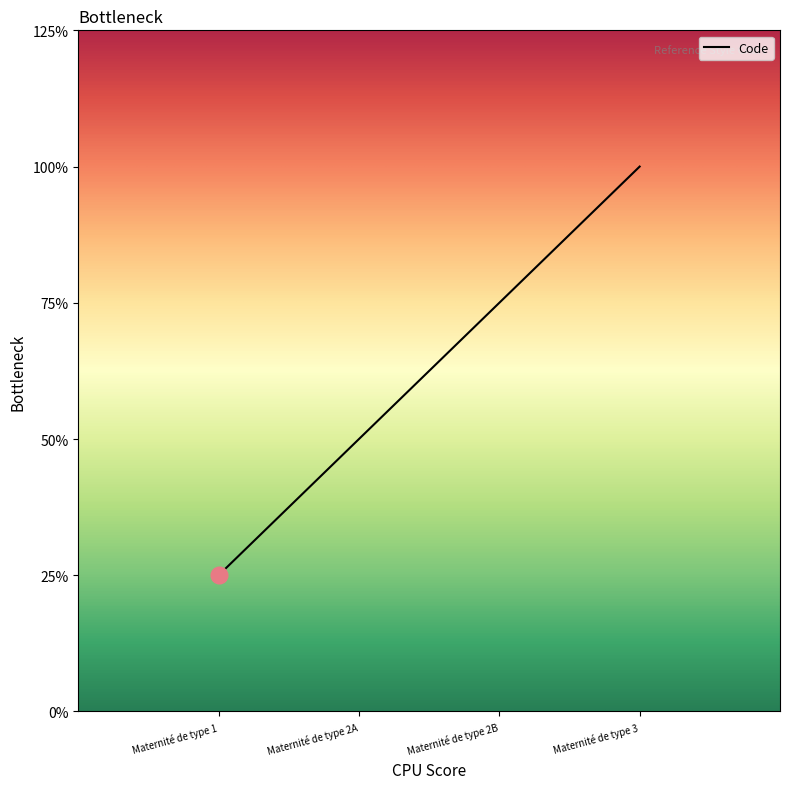

What position from the right is Maternité de type 3?

1